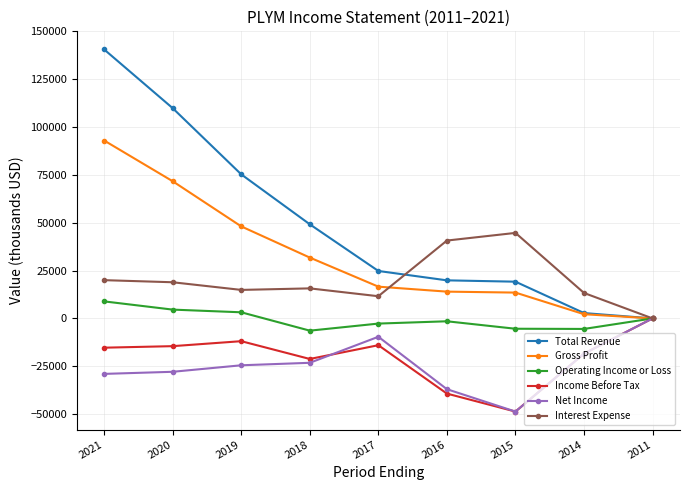

Is it true that Interest Expense equals 31904 at 2020?

False